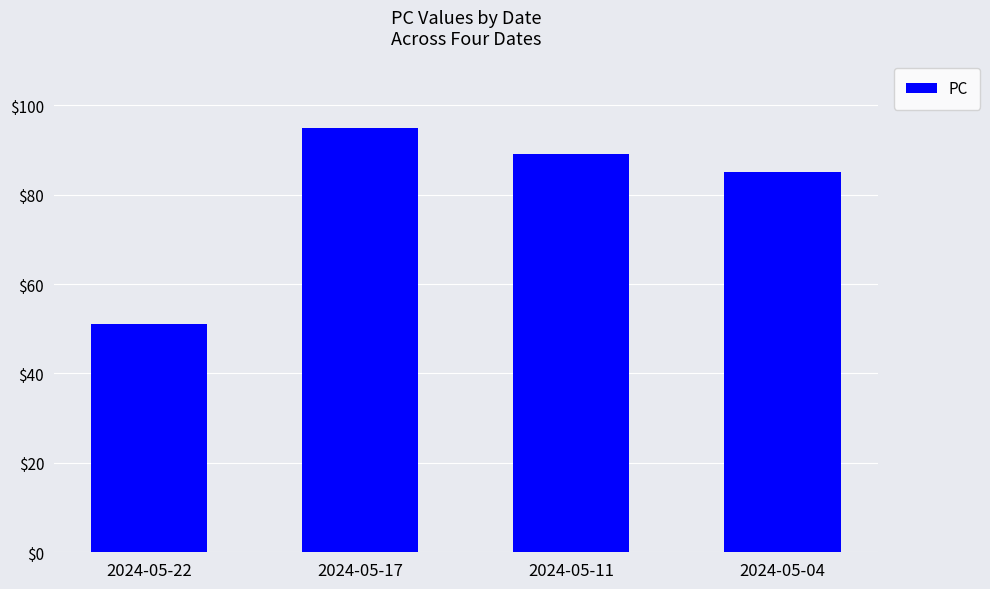

Are the bars grouped side by side (vs. stacked)?

No